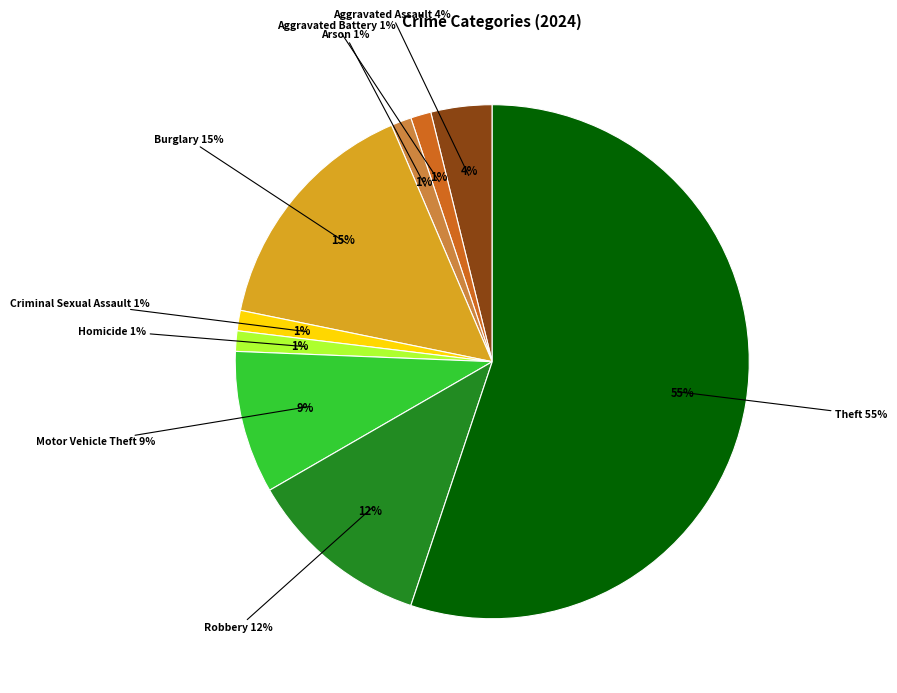

Which has a higher value, Burglary or Arson?

Burglary